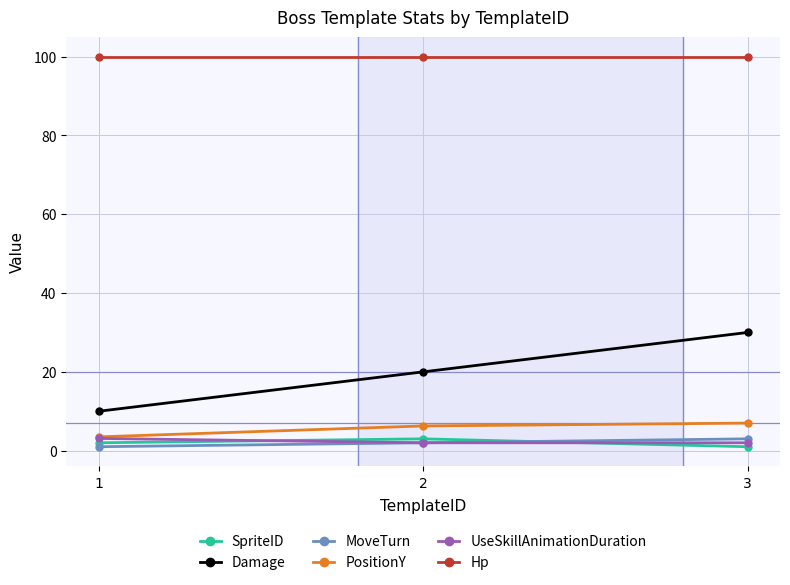

What is the minimum value shown in the chart?

1.0